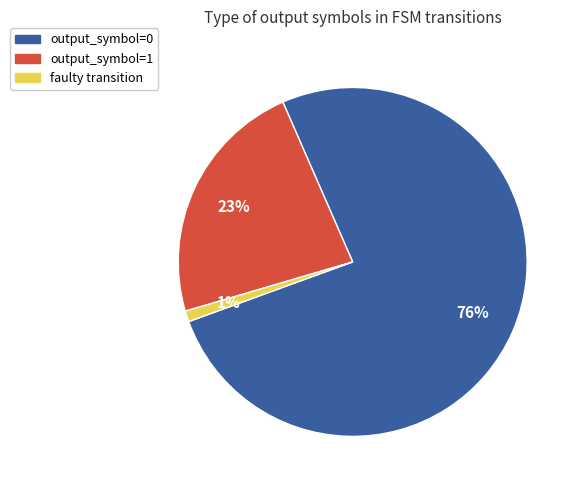

Does any single category account for the majority?

Yes